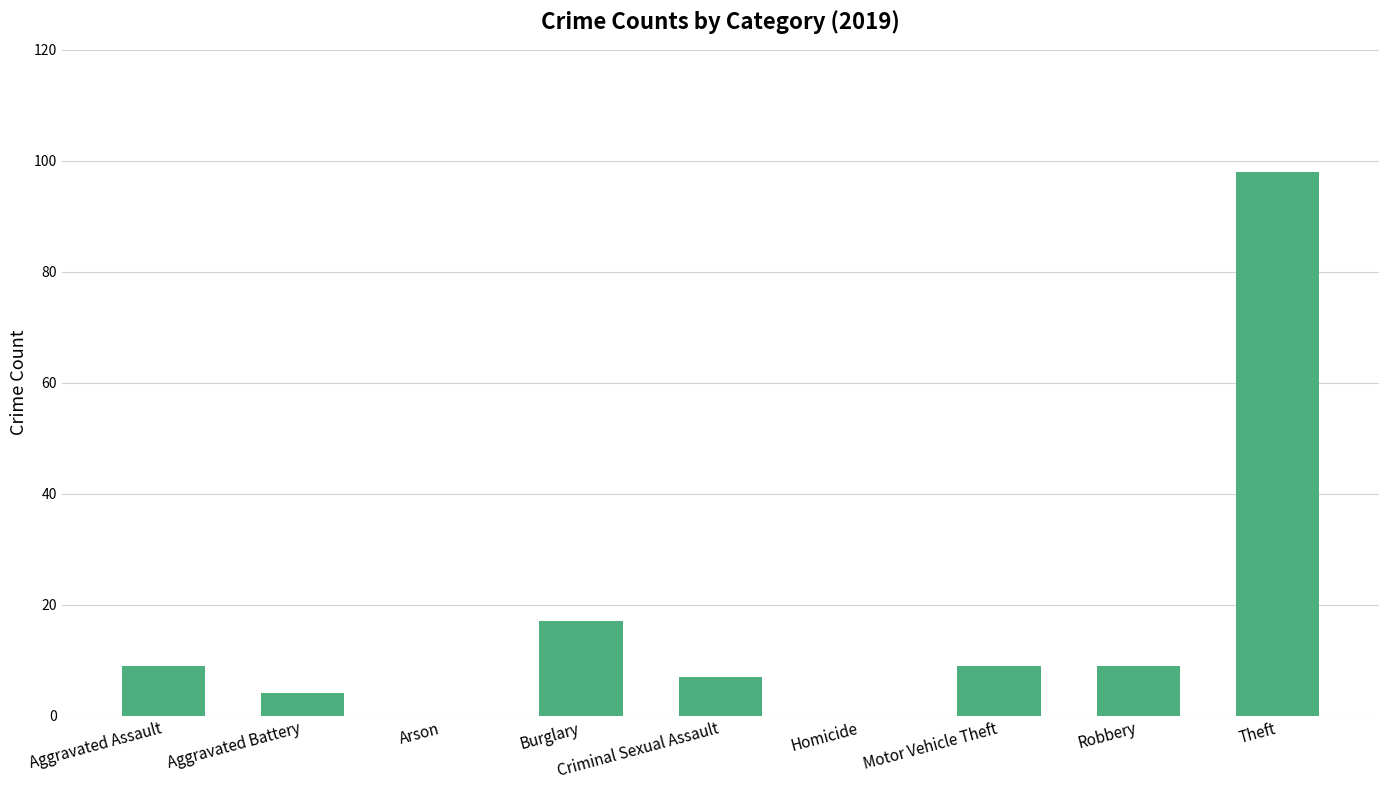

Reading left to right, list all the values displayed in this chart.

Aggravated Assault=9	Aggravated Battery=4	Arson=0	Burglary=17	Criminal Sexual Assault=7	Homicide=0	Motor Vehicle Theft=9	Robbery=9	Theft=98